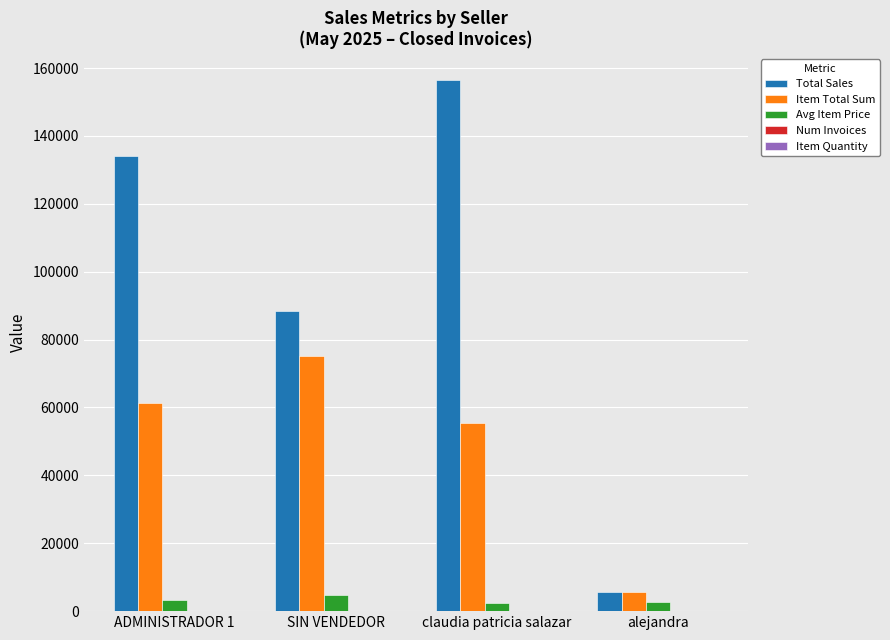

Which series has the largest total across all categories?

Total Sales